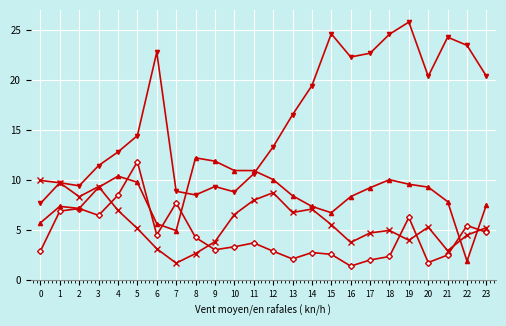

How many data points does each series have?

24